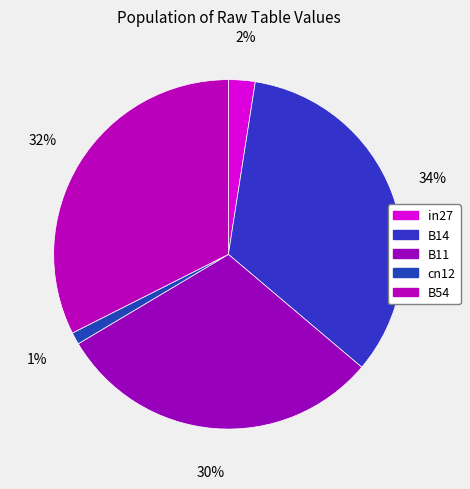

True or false: in27 accounts for 2% of the total.

True